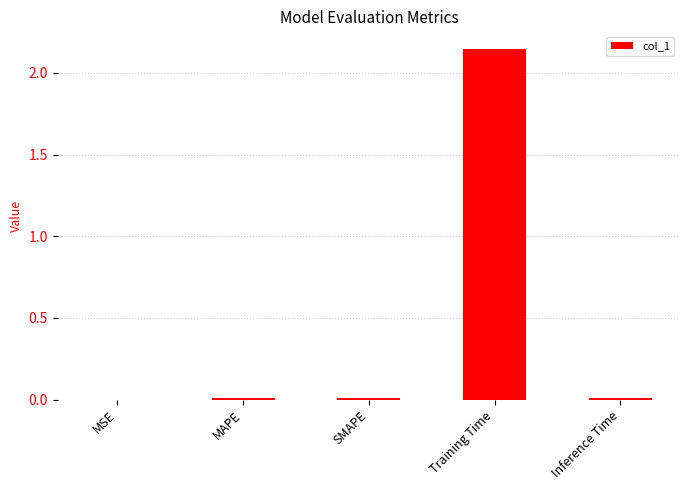

Is it true that the value at Inference Time is 0.0?

True